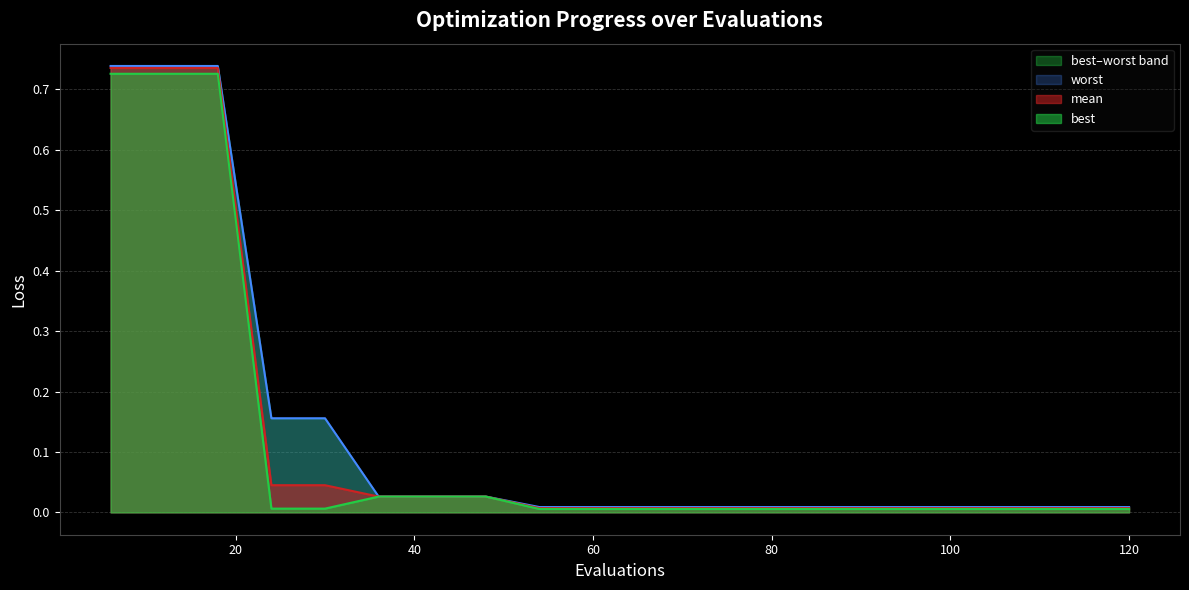

What is the difference between the maximum and minimum values in the mean series?

0.7